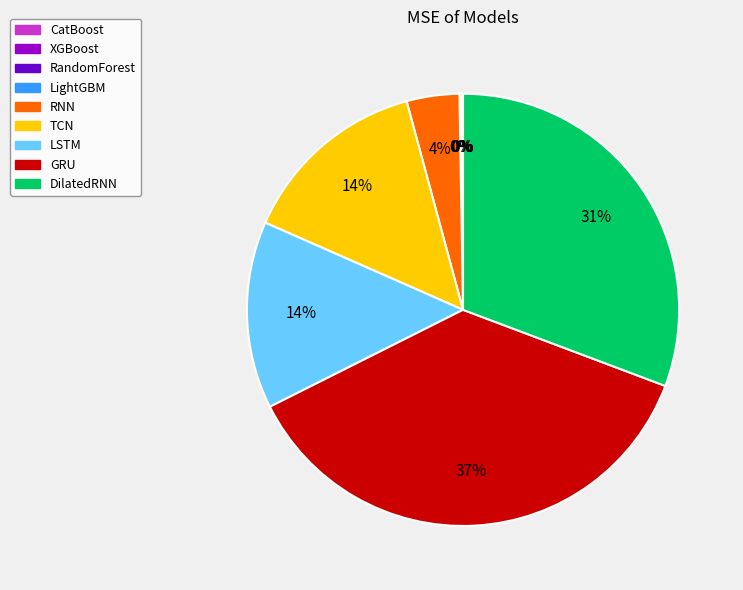

Approximately how many times larger is the value at TCN compared to LSTM?

1.0